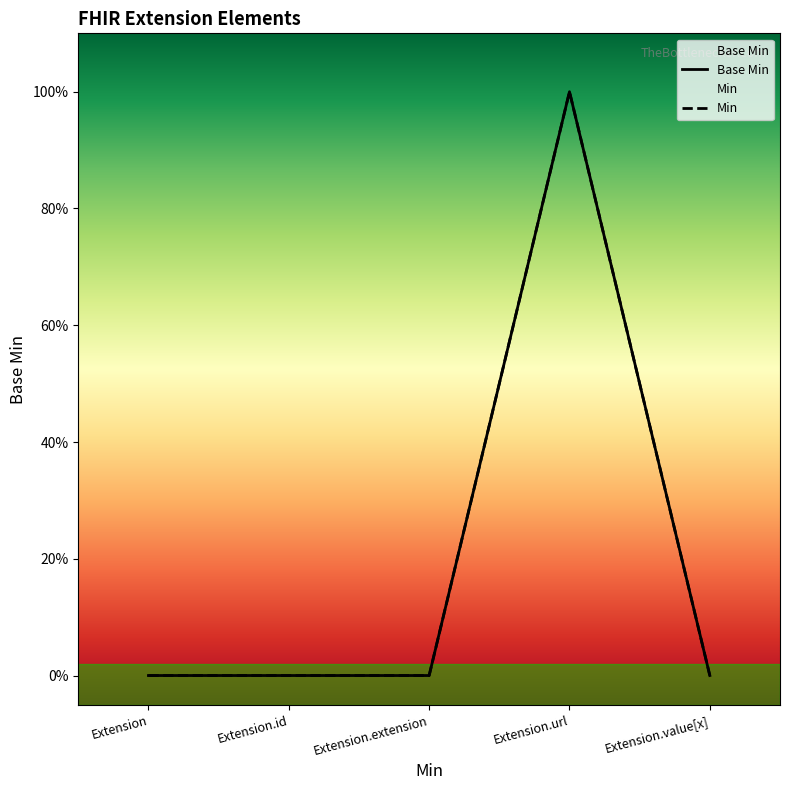

True or false: there are more than 1 points higher than both neighbors.

False